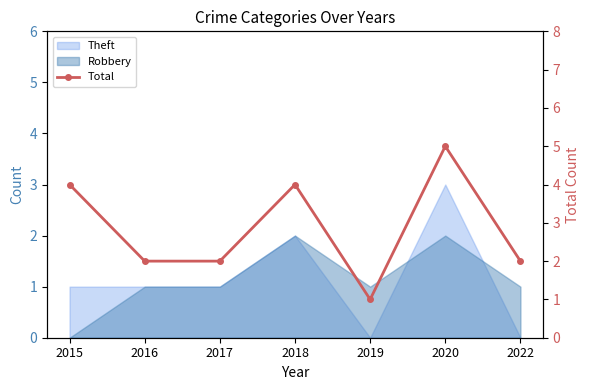

What is the sum of all values?

20